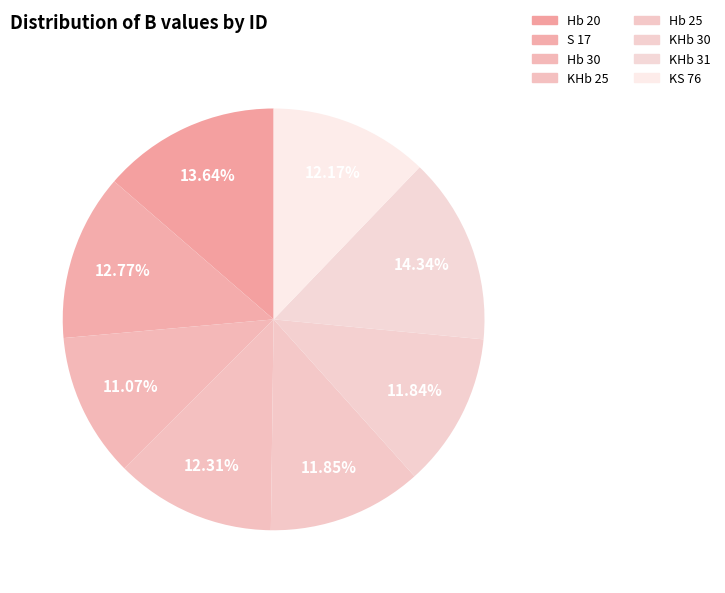

How many slices are in this pie chart?

8